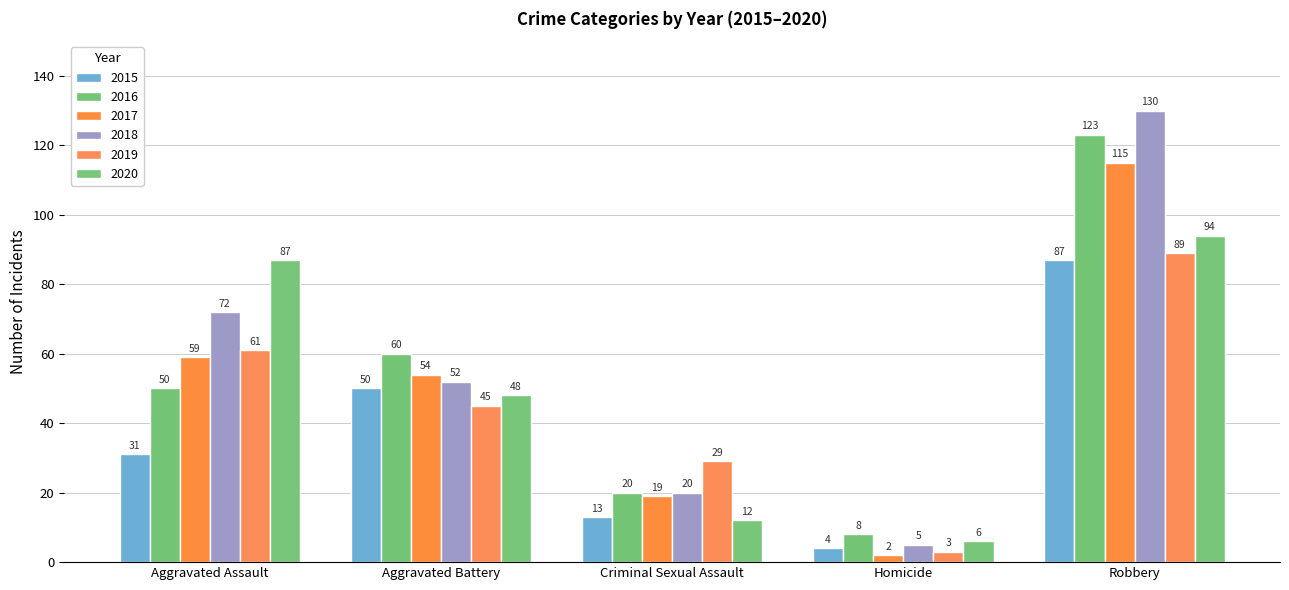

True or false: 2018 has a value of 20 at Criminal Sexual Assault.

True